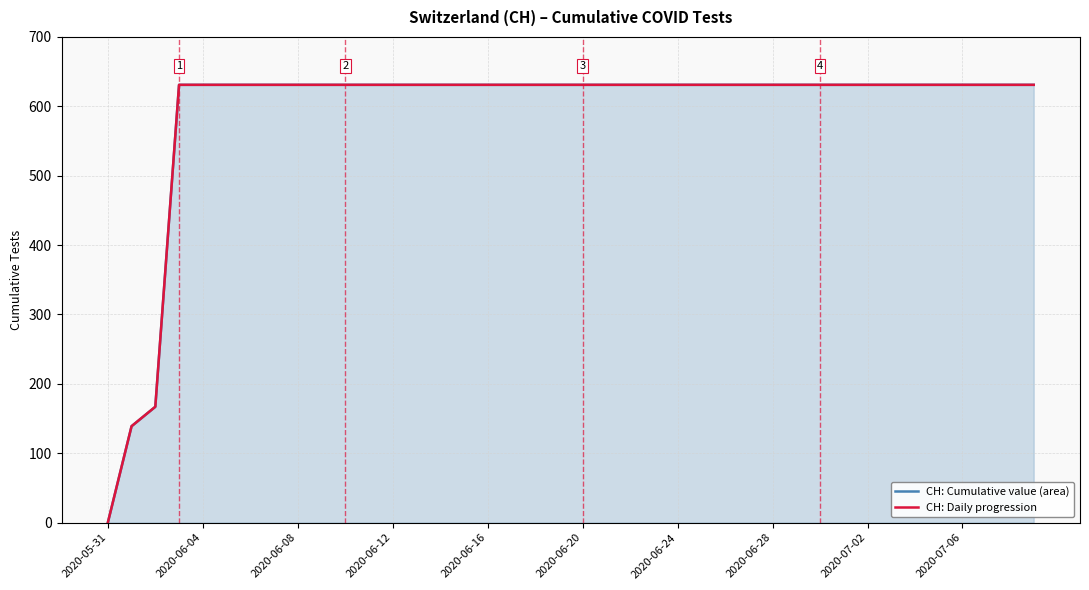

True or false: CH: Cumulative value (area) and CH: Daily progression intersect in this chart.

False